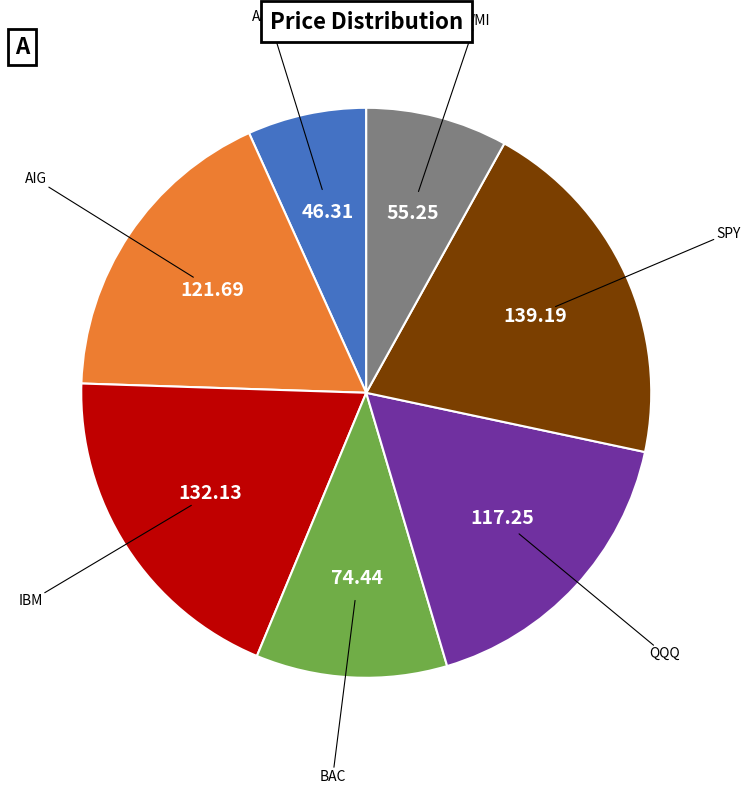

How many segments does this pie chart have?

7